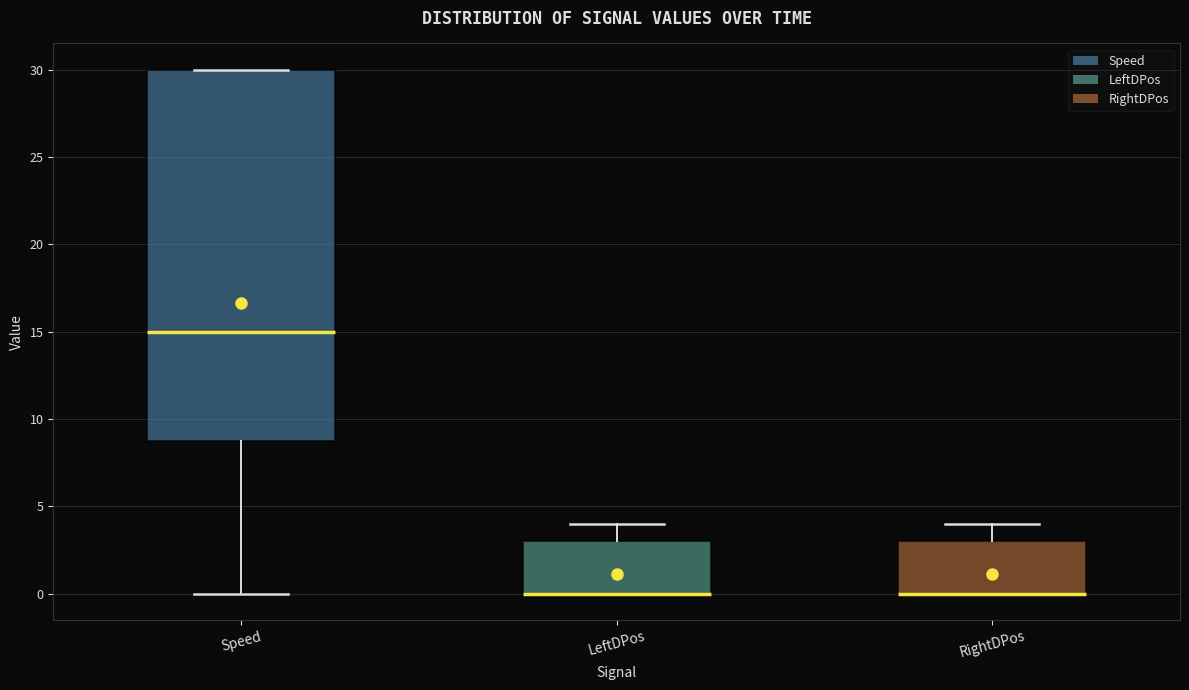

Reading left to right, transcribe this box plot: for each box, give where its median line is, the range the box spans, and where its two whiskers end, as read against the y-axis. The values are not printed on the chart, so give them approximately, as read against the axis.

Speed: median 15, box 9 to 30, whiskers 0 to 30
LeftDPos: median 0 (drawn on the box's lower edge), box 0 to 3, whiskers 0 to 4
RightDPos: median 0 (drawn on the box's lower edge), box 0 to 3, whiskers 0 to 4